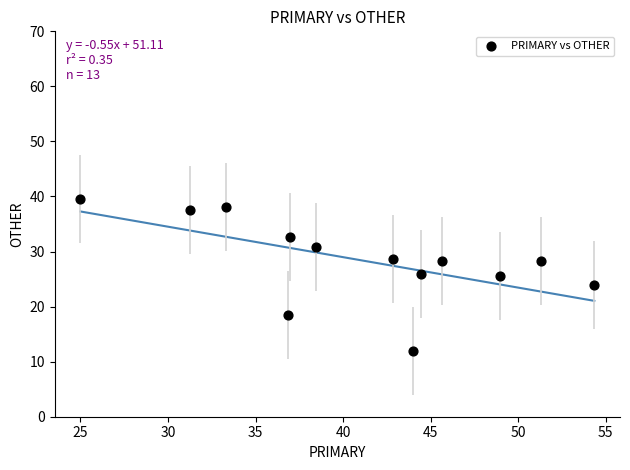

What is the range of X values (max minus min)?

29.3